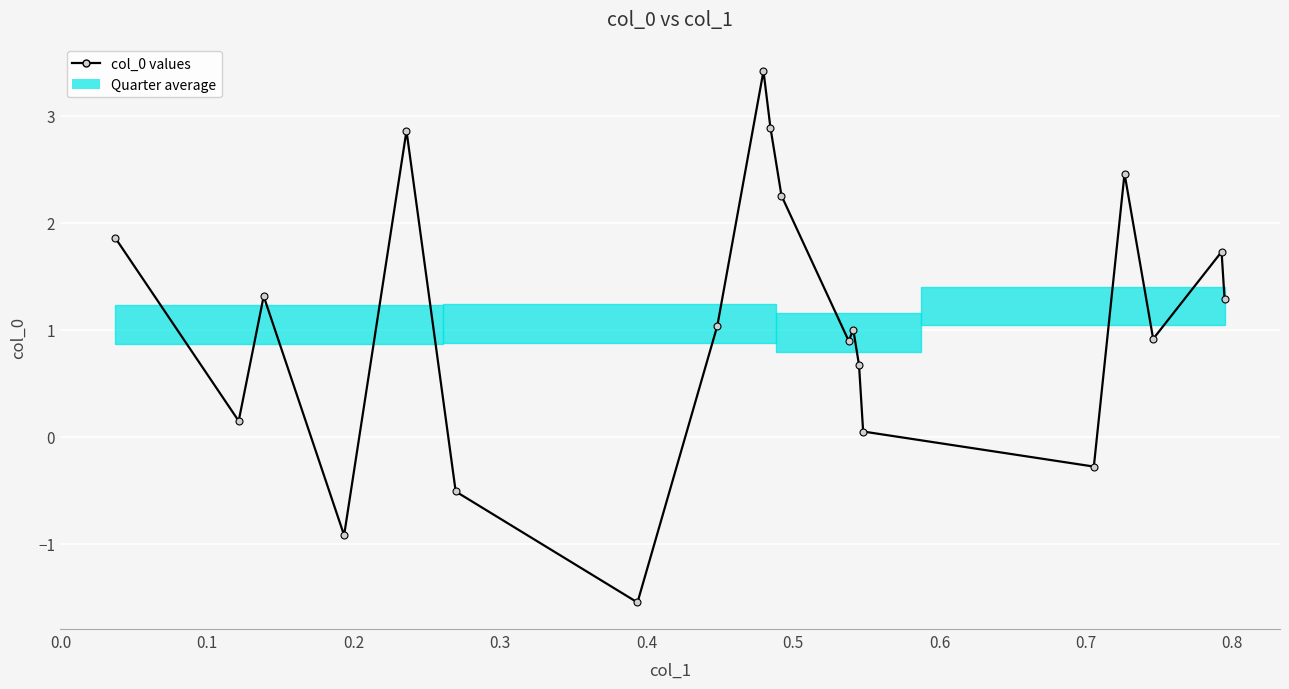

What is the value of the 4th point from the left?

-0.9